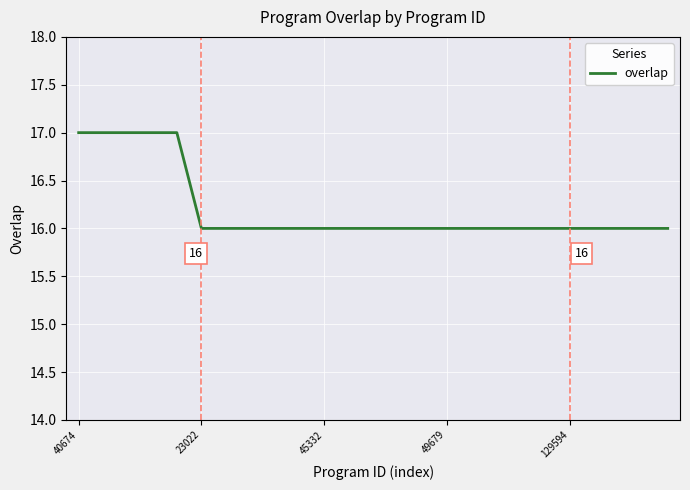

What is the maximum value shown in the chart?

17